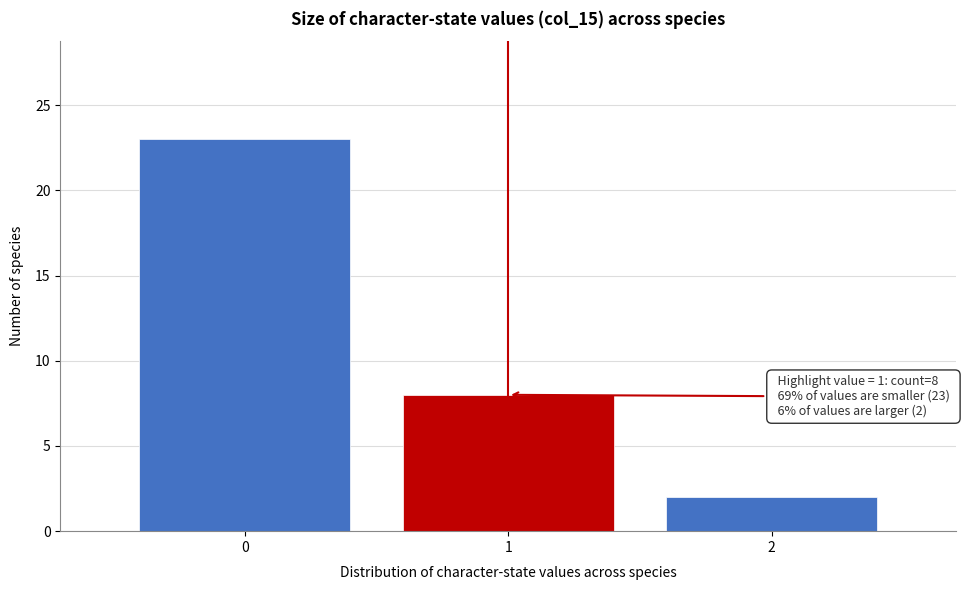

Reading left to right, list all the values displayed in this chart.

0=23	1=8	2=2